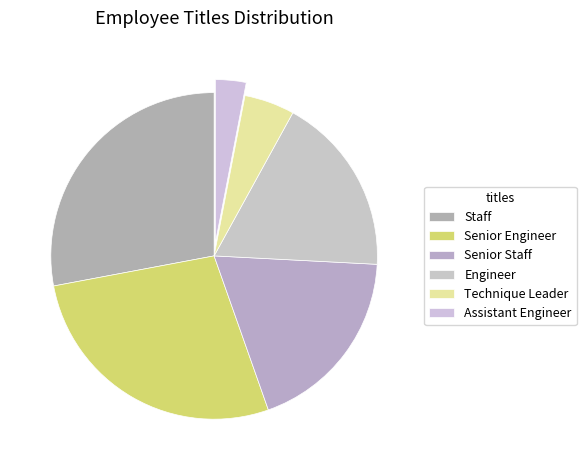

Does Senior Engineer account for over 50% of the chart?

No